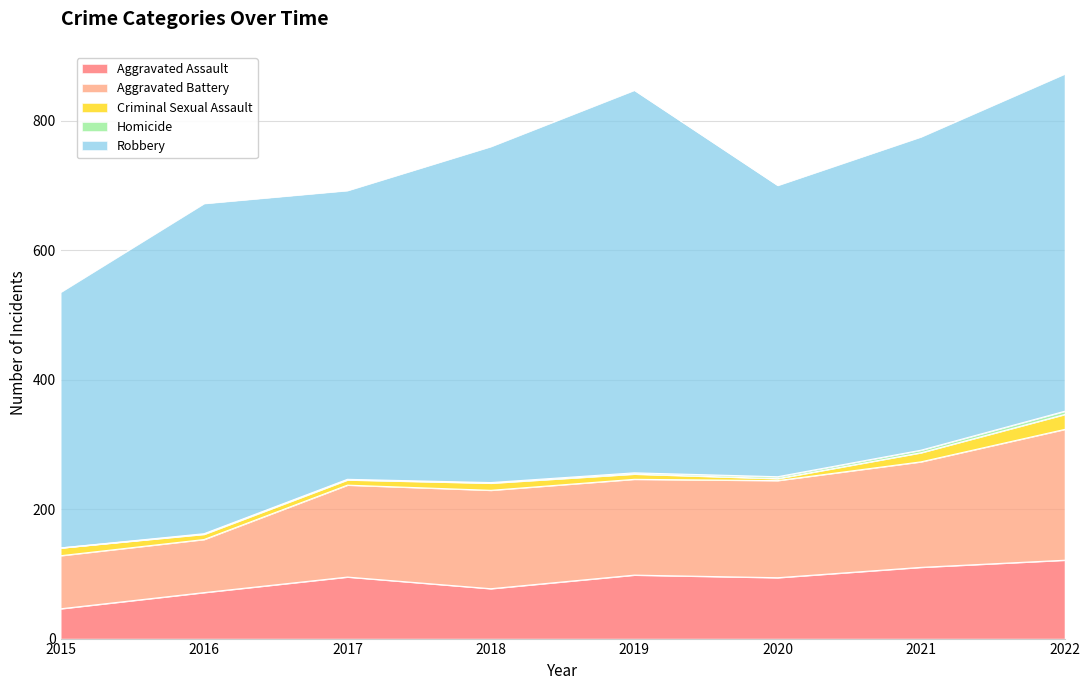

At which category is the sum across all series the highest?

2022